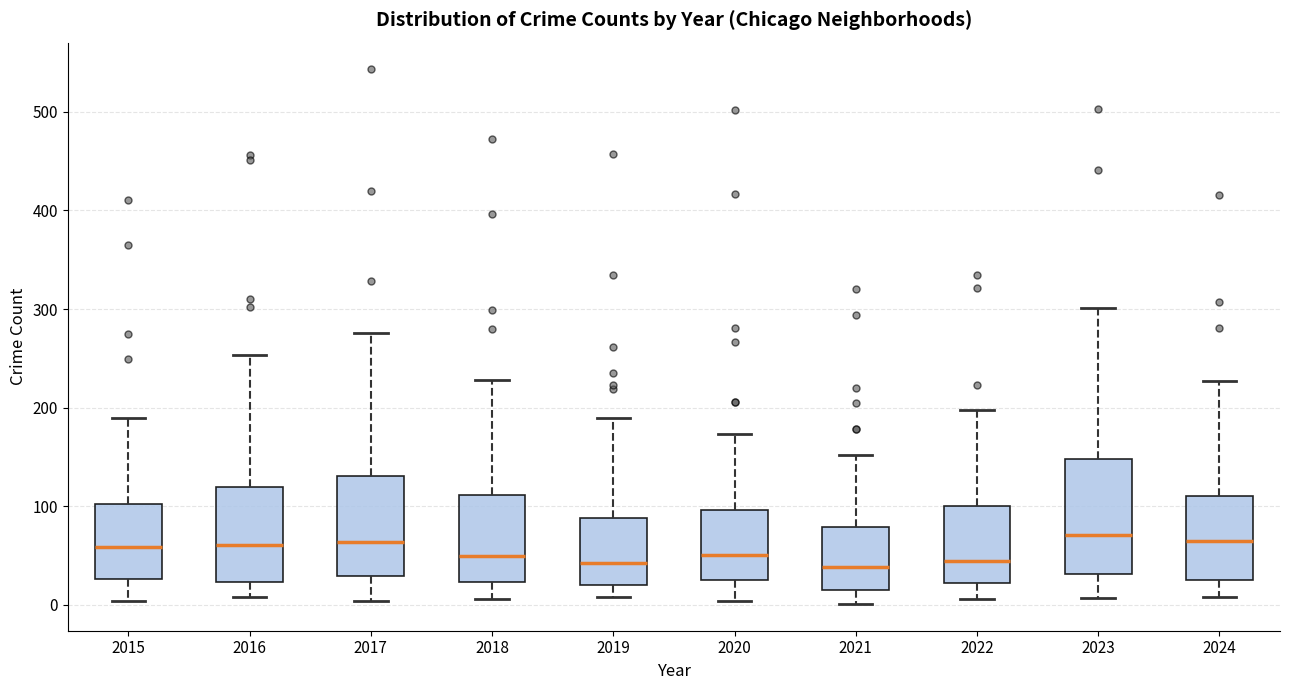

Comparing the boxes themselves (not the whiskers), which one is the tallest?

2023